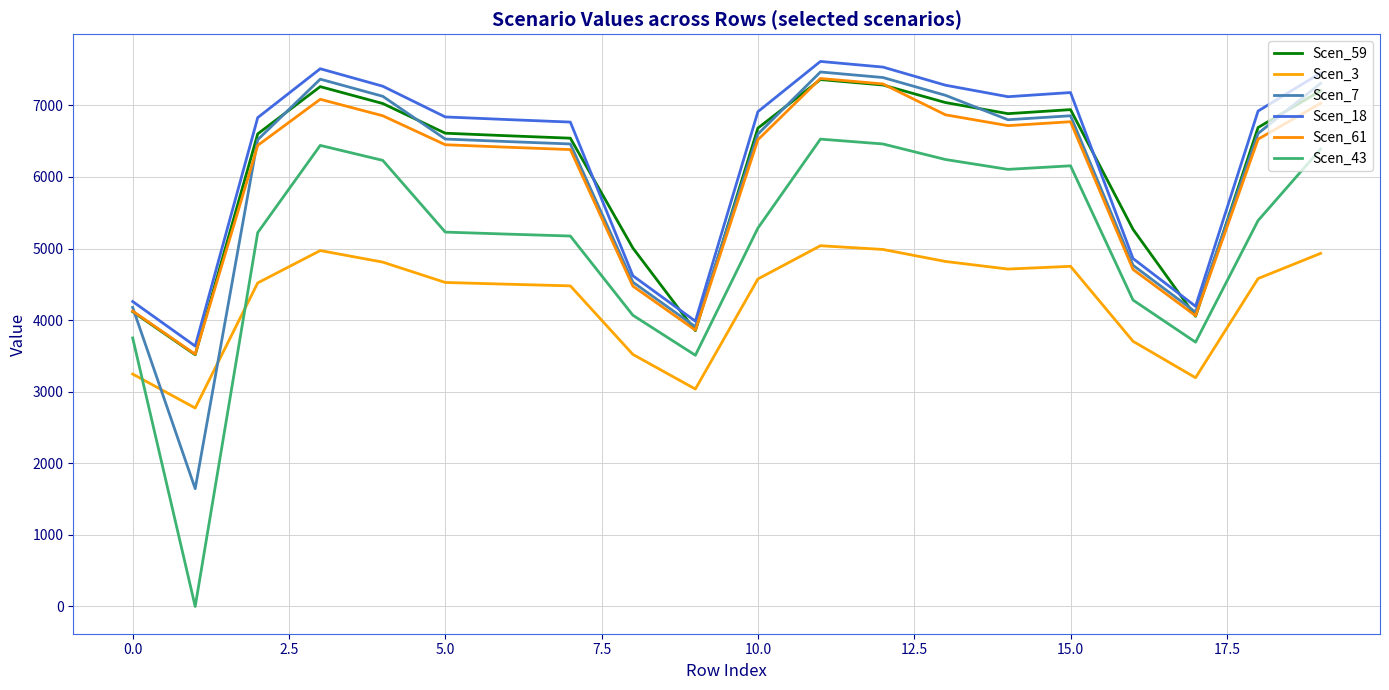

Which series has the largest total across all categories?

Scen_18